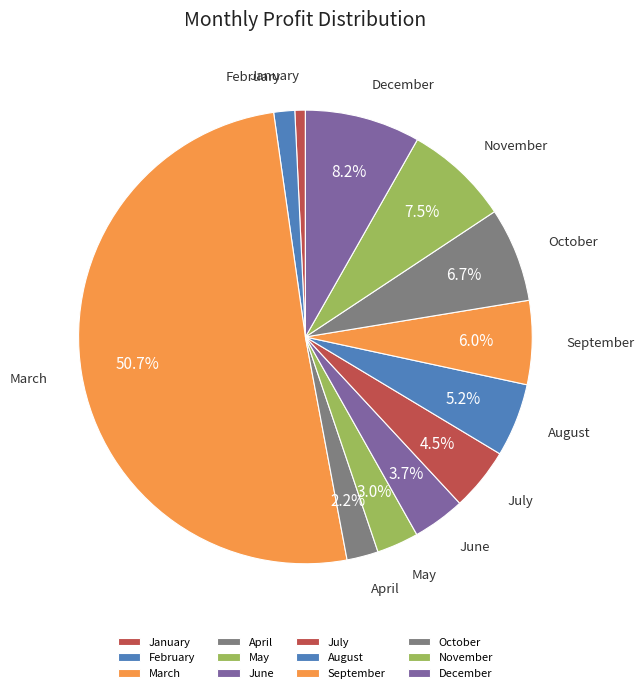

Does April account for over 50% of the chart?

No